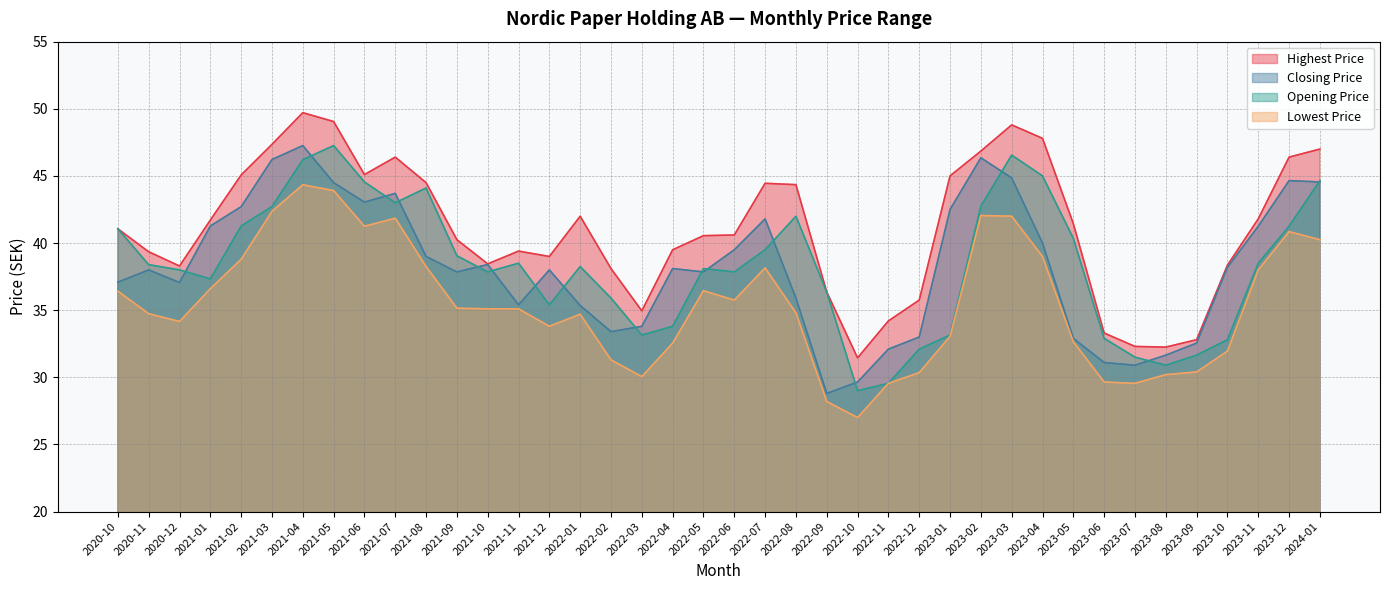

Count the number of data series in this chart.

4